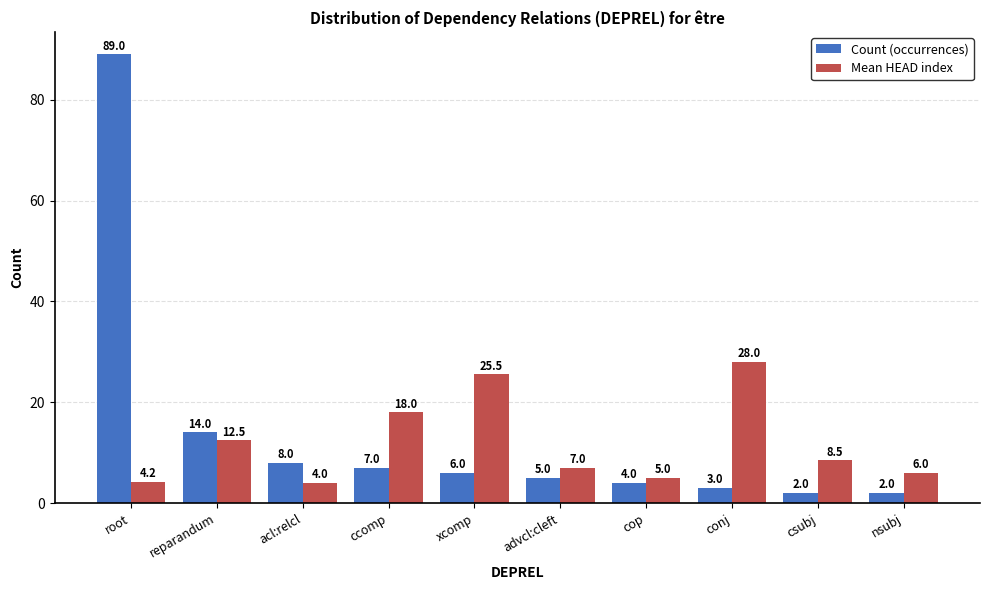

Reading left to right, extract all data points from this chart.

Count (occurrences): root=89.0	reparandum=14.0	acl:relcl=8.0	ccomp=7.0	xcomp=6.0	advcl:cleft=5.0	cop=4.0	conj=3.0	csubj=2.0	nsubj=2.0
Mean HEAD index: root=4.2	reparandum=12.5	acl:relcl=4.0	ccomp=18.0	xcomp=25.5	advcl:cleft=7.0	cop=5.0	conj=28.0	csubj=8.5	nsubj=6.0